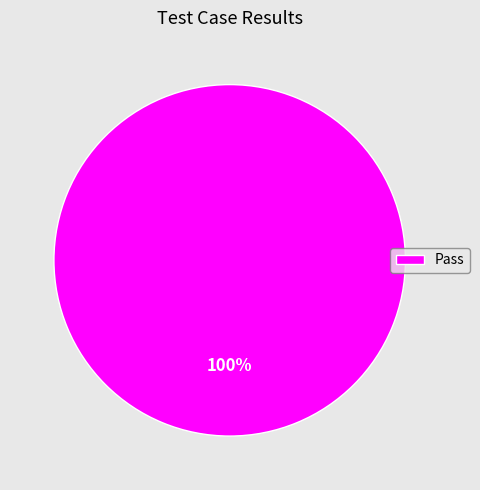

What is the majority slice?

Pass